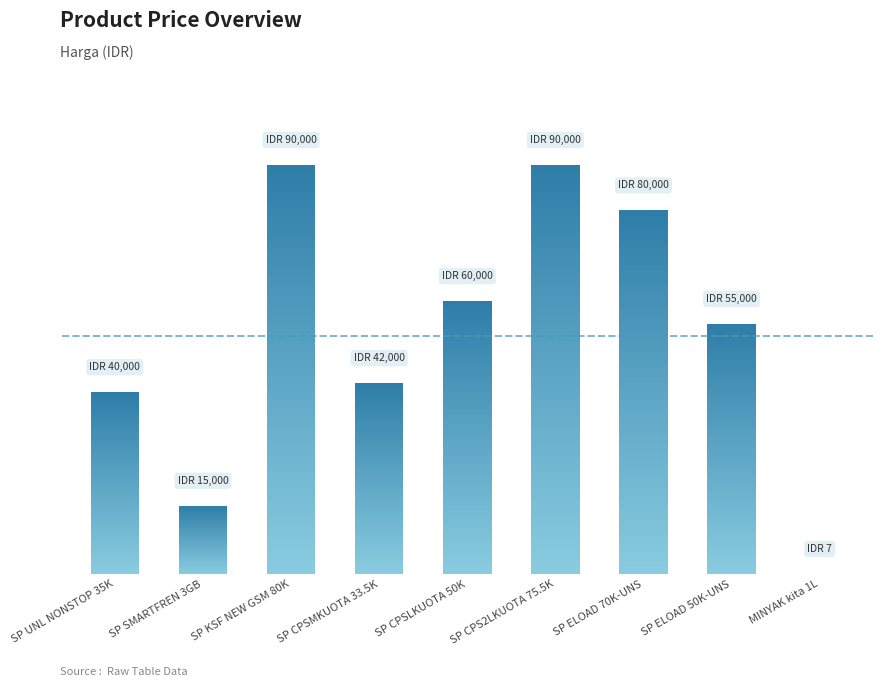

Rank the categories by value from highest to lowest.

SP KSF NEW GSM 80K, SP CPS2LKUOTA 75.5K, SP ELOAD 70K-UNS, SP CPSLKUOTA 50K, SP ELOAD 50K-UNS, SP CPSMKUOTA 33.5K, SP UNL NONSTOP 35K, SP SMARTFREN 3GB, MINYAK kita 1L